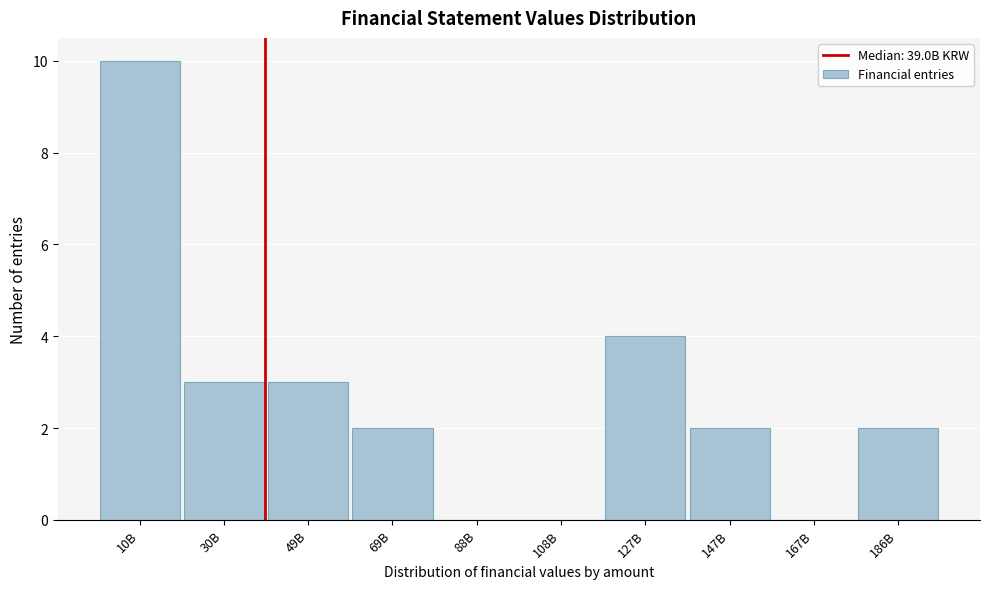

Reading left to right, what are all the values shown in this chart?

10B=10	30B=3	49B=3	69B=2	88B=0	108B=0	127B=4	147B=2	167B=0	186B=2